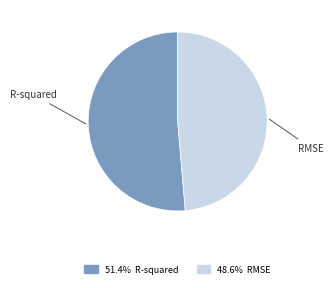

Is there a majority slice in this chart?

Yes